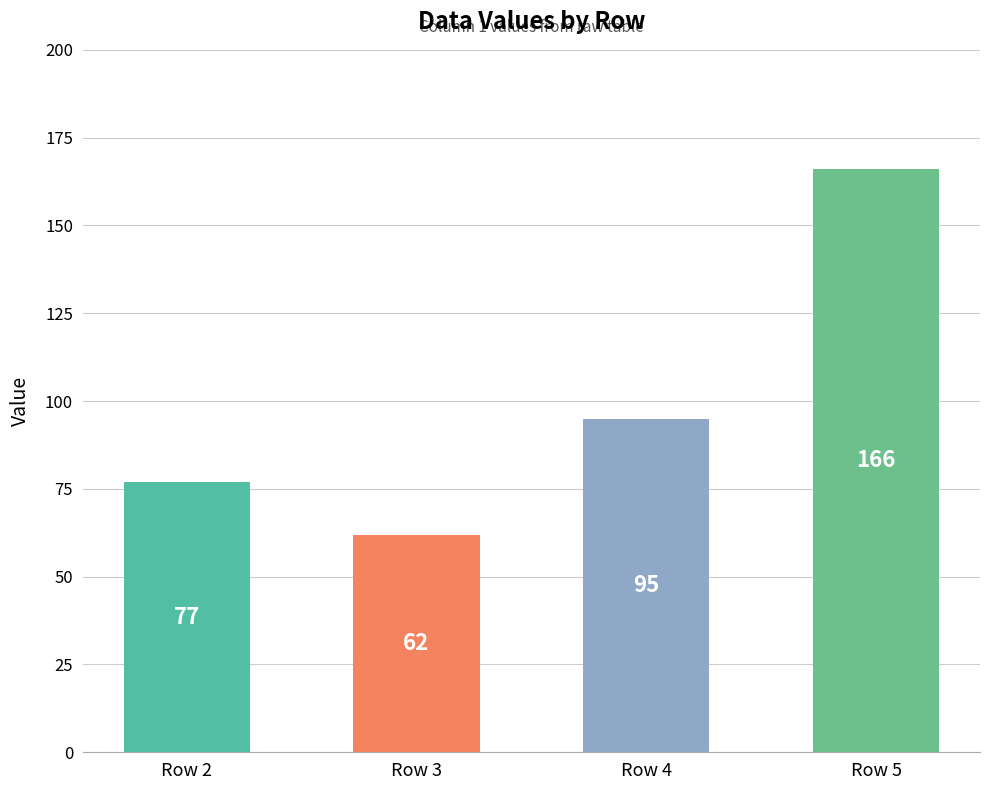

What is the average value?

100